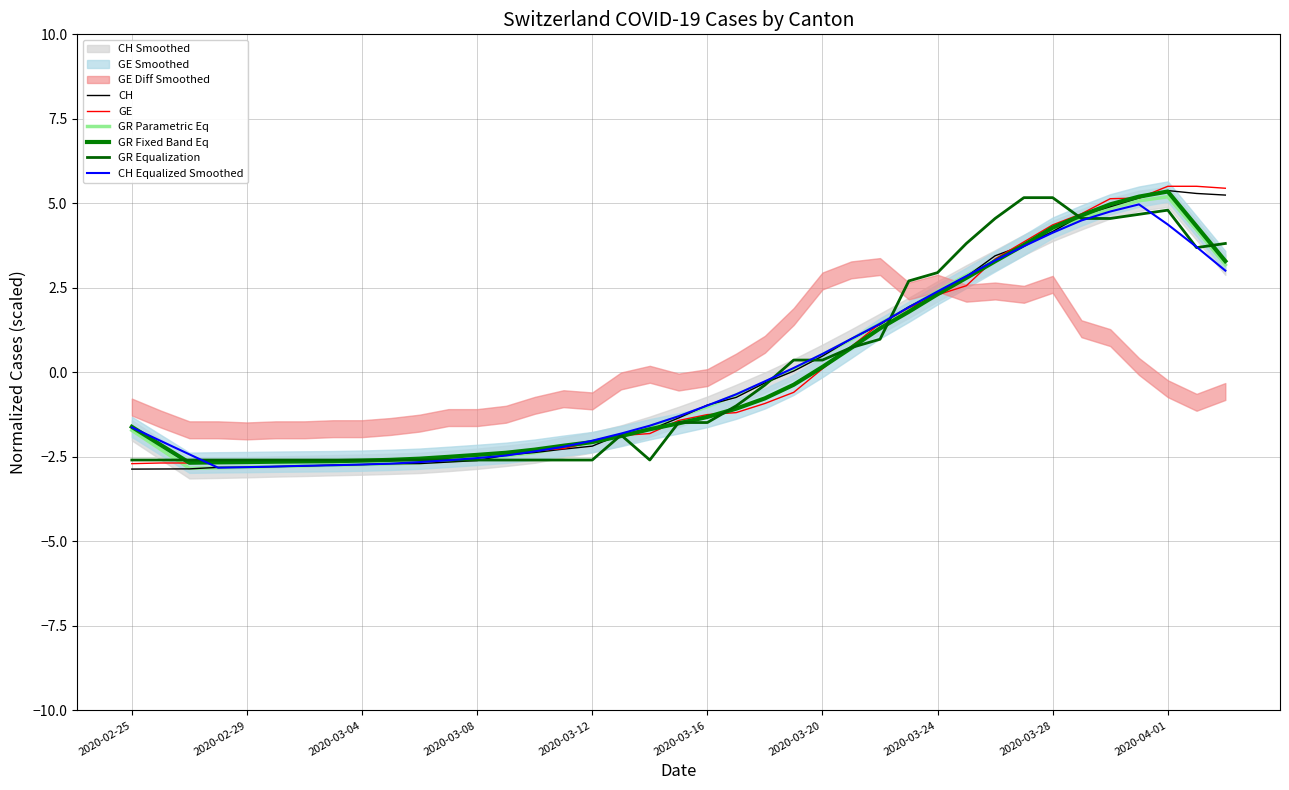

Between 23 and 31, which is larger?

31